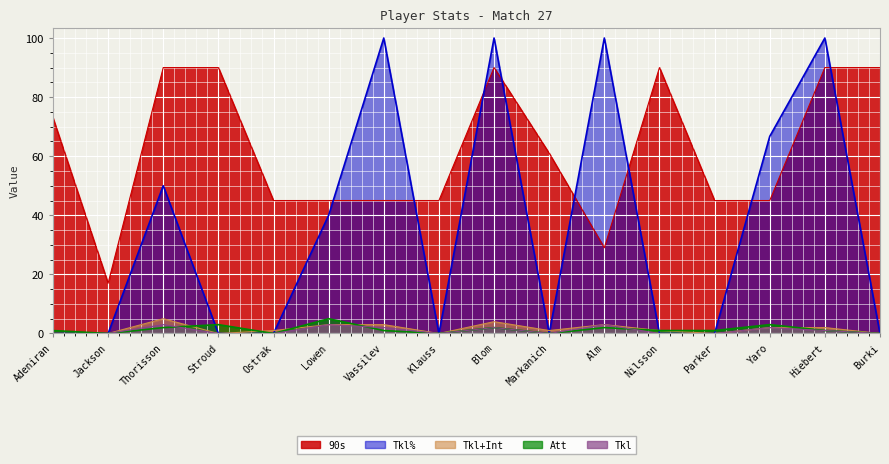

At which category is the sum across all series the highest?

Blom